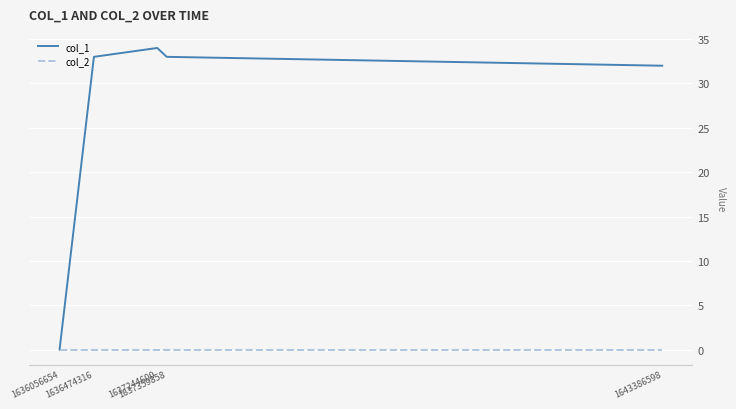

True or false: col_1 has more than 1 points higher than both neighbors.

False